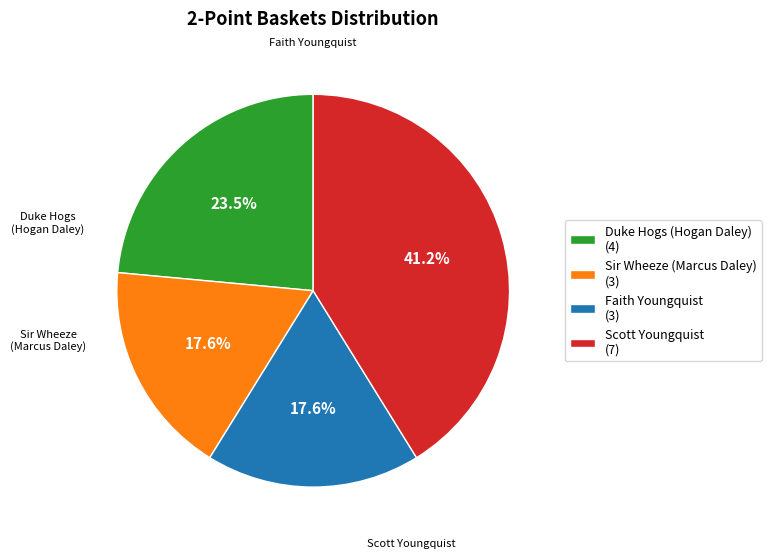

How many segments does this pie chart have?

4